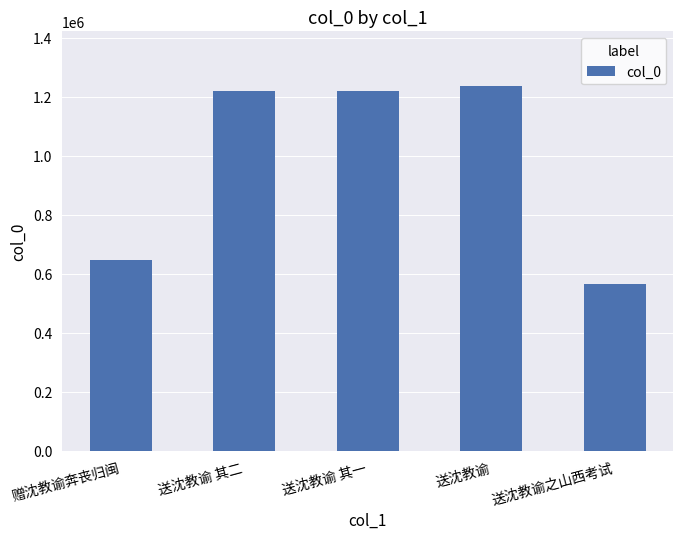

How many data points are less than 1219864?

2